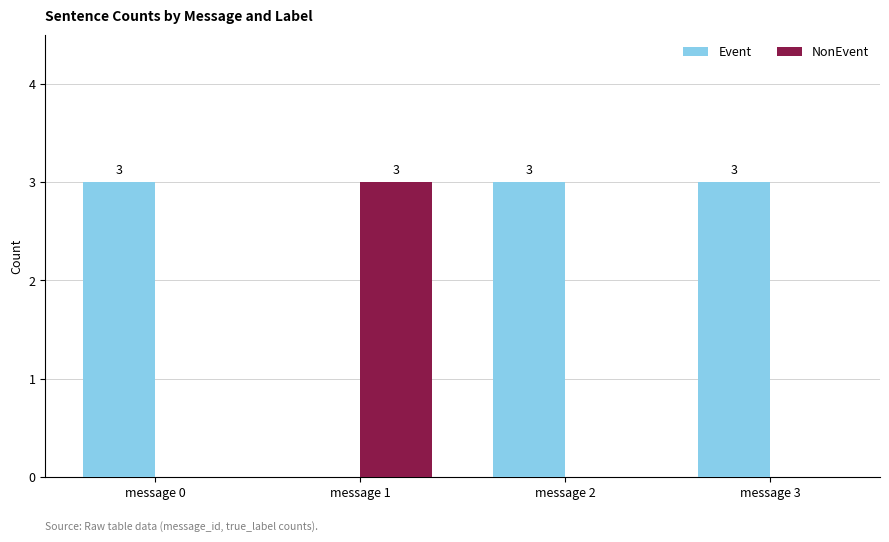

Which series has the largest total across all categories?

Event